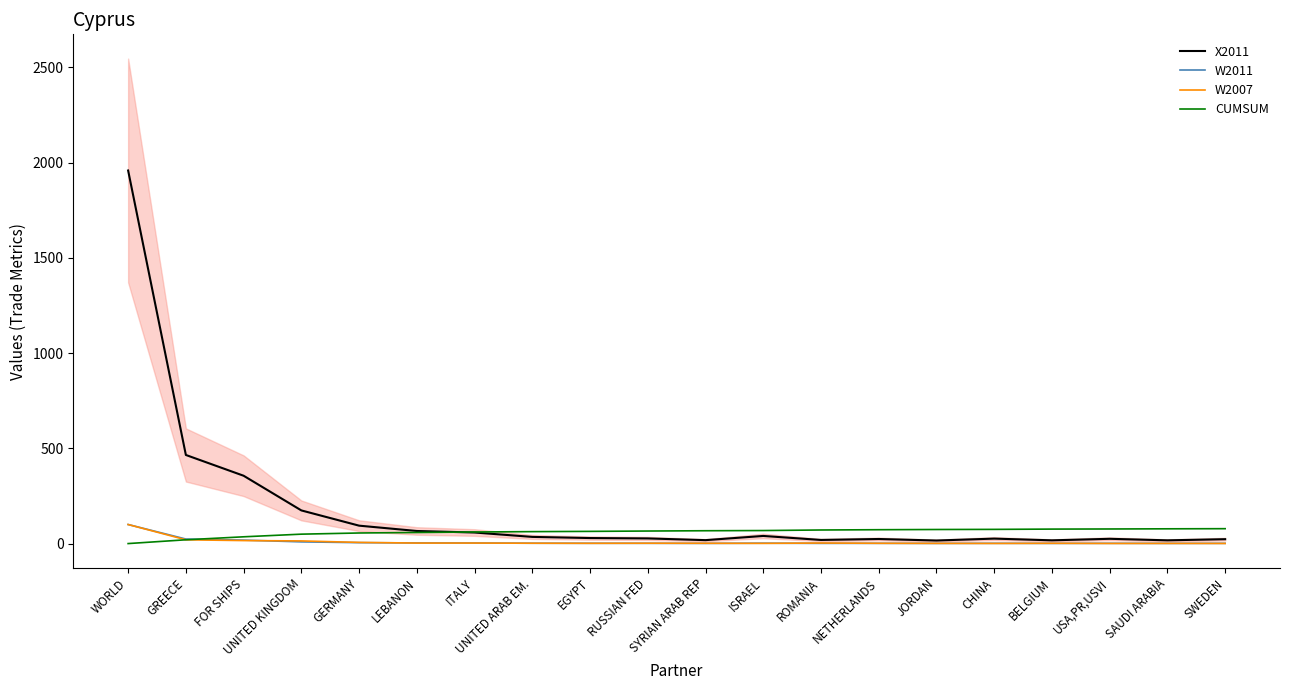

List the labels in order of X2011 value, smallest first.

JORDAN, BELGIUM, SAUDI ARABIA, SYRIAN ARAB REP, ROMANIA, SWEDEN, NETHERLANDS, USA,PR,USVI, CHINA, RUSSIAN FED, EGYPT, UNITED ARAB EM., ISRAEL, ITALY, LEBANON, GERMANY, UNITED KINGDOM, FOR SHIPS, GREECE, WORLD